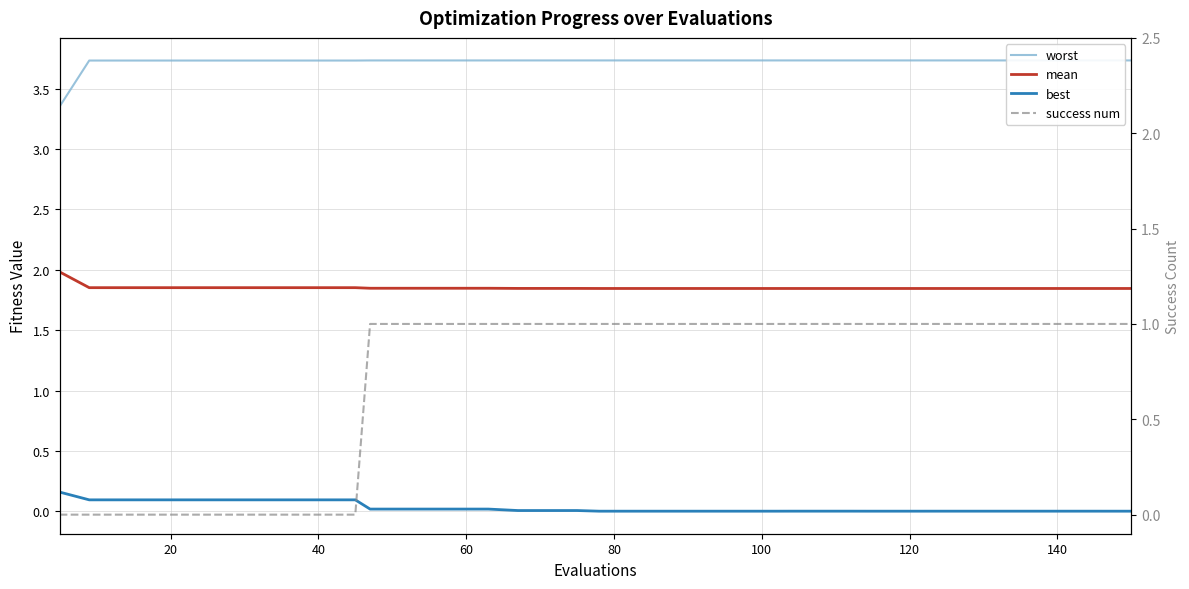

How many lines are shown in the chart?

4